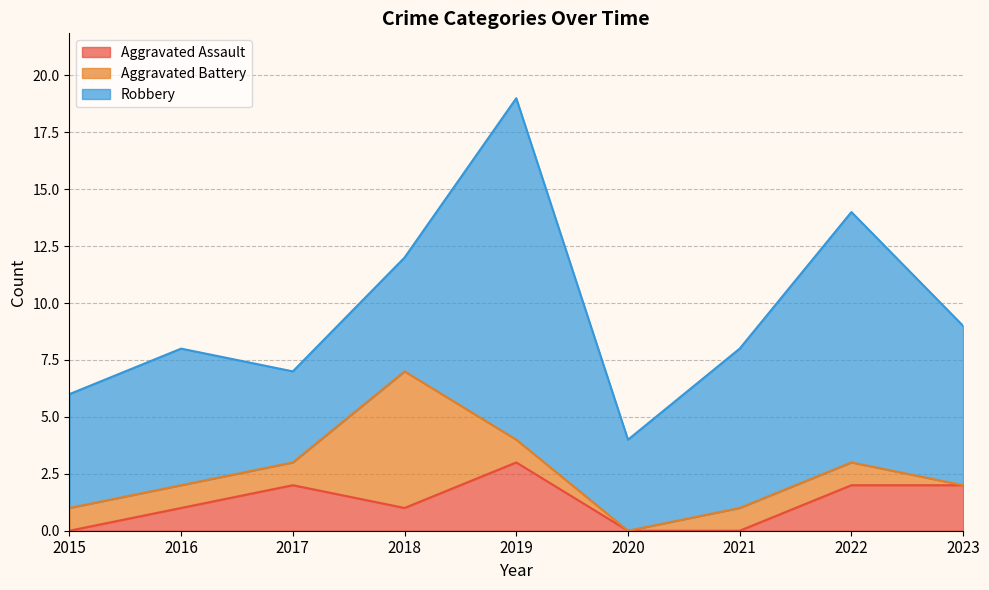

Which has a higher value, 2022 or 2023?

2022